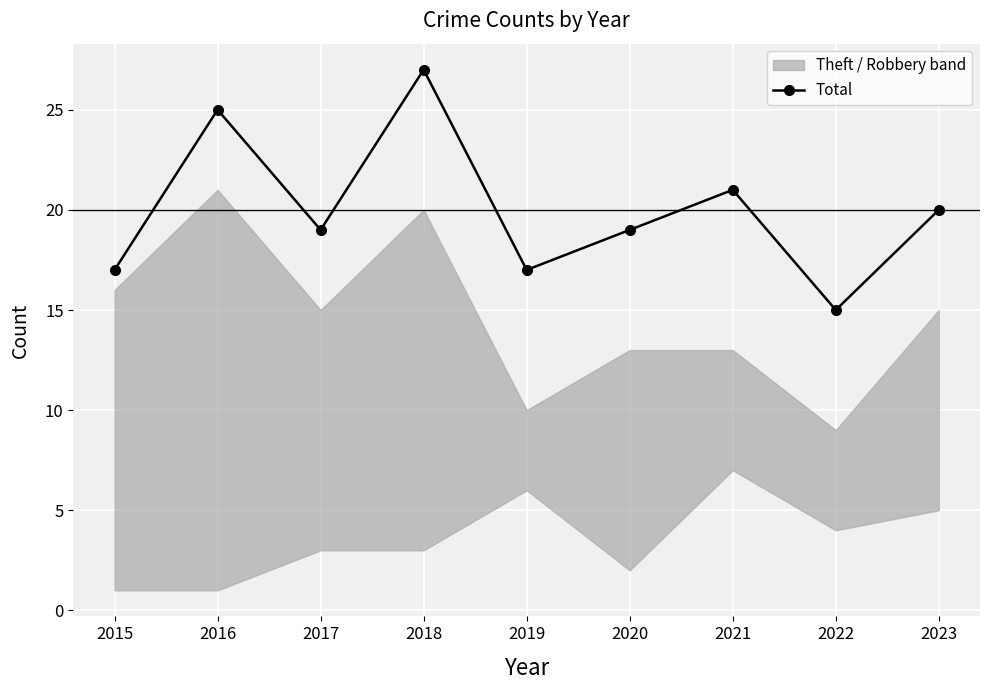

At which category does the data reach its first local valley?

2017